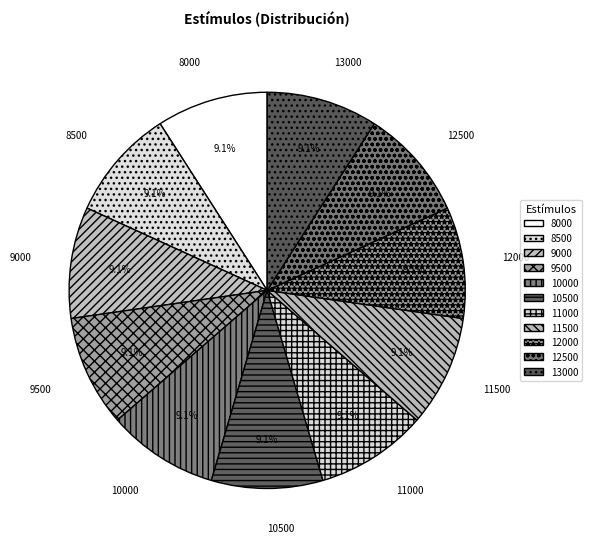

Approximately how many times larger is the value at 8000 compared to 9500?

1.0